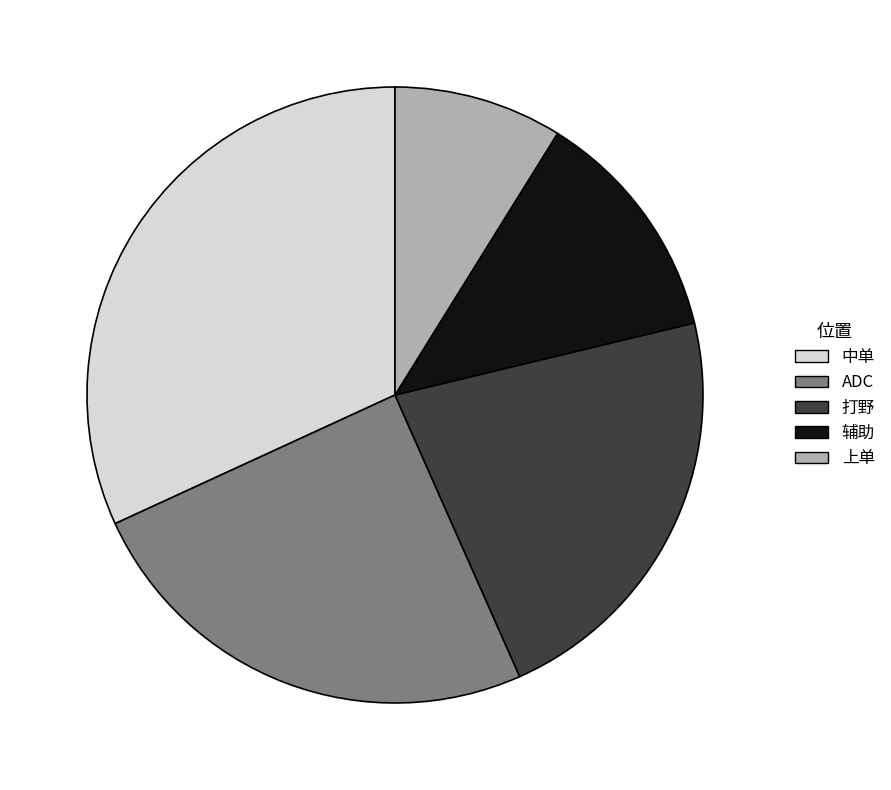

Combined, do 打野 and ADC account for over 50%?

No